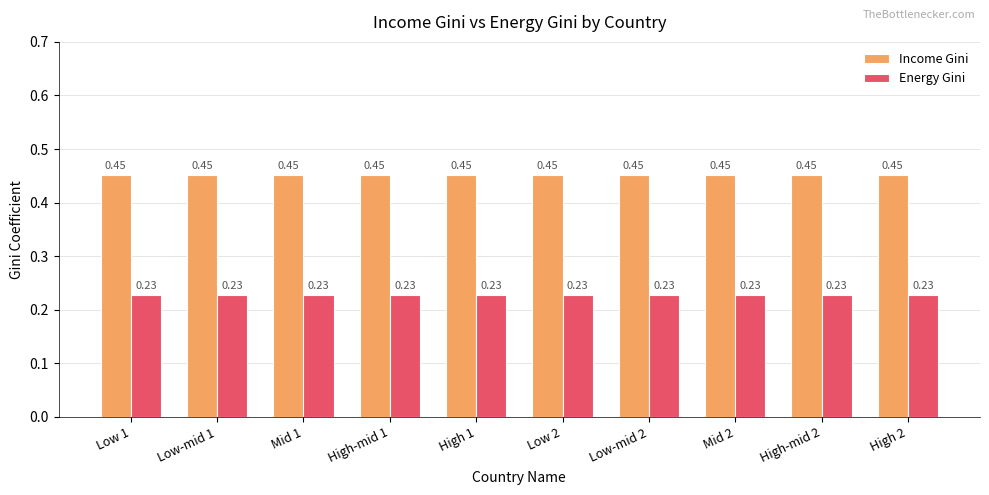

What position from the right is Low 2?

5